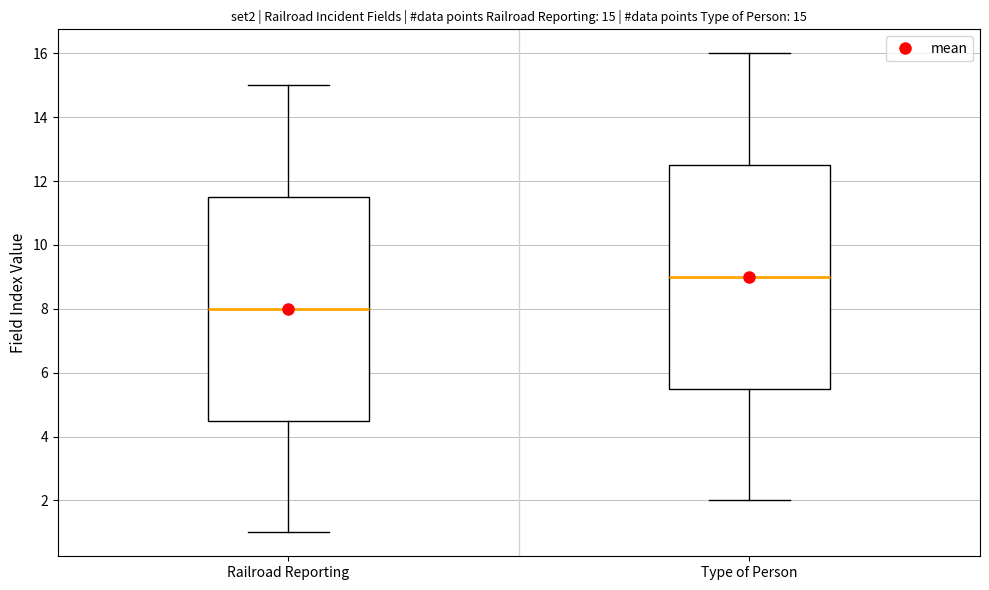

Which box's median line is the lowest?

Railroad Reporting